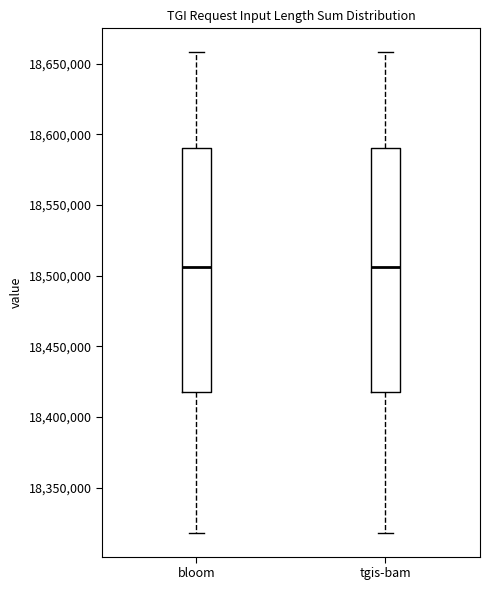

Reading left to right, read every box against the y-axis: the position of its median line, the range the box covers, and the ends of its whiskers. The values are not printed on the chart, so give them approximately, as read against the axis.

bloom: median 18505000, box 18420000 to 18590000, whiskers 18320000 to 18660000
tgis-bam: median 18505000, box 18420000 to 18590000, whiskers 18320000 to 18660000